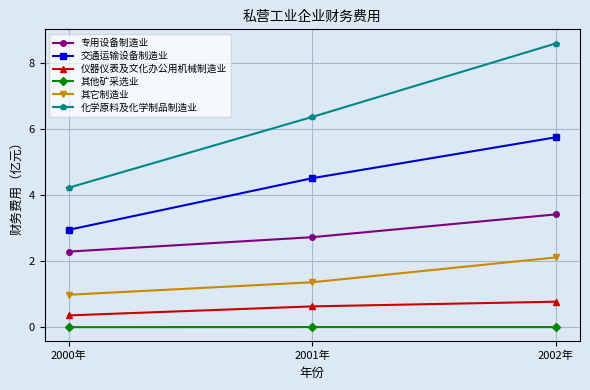

At 2001年, list the series in order from largest to smallest.

化学原料及化学制品制造业, 交通运输设备制造业, 专用设备制造业, 其它制造业, 仪器仪表及文化办公用机械制造业, 其他矿采选业